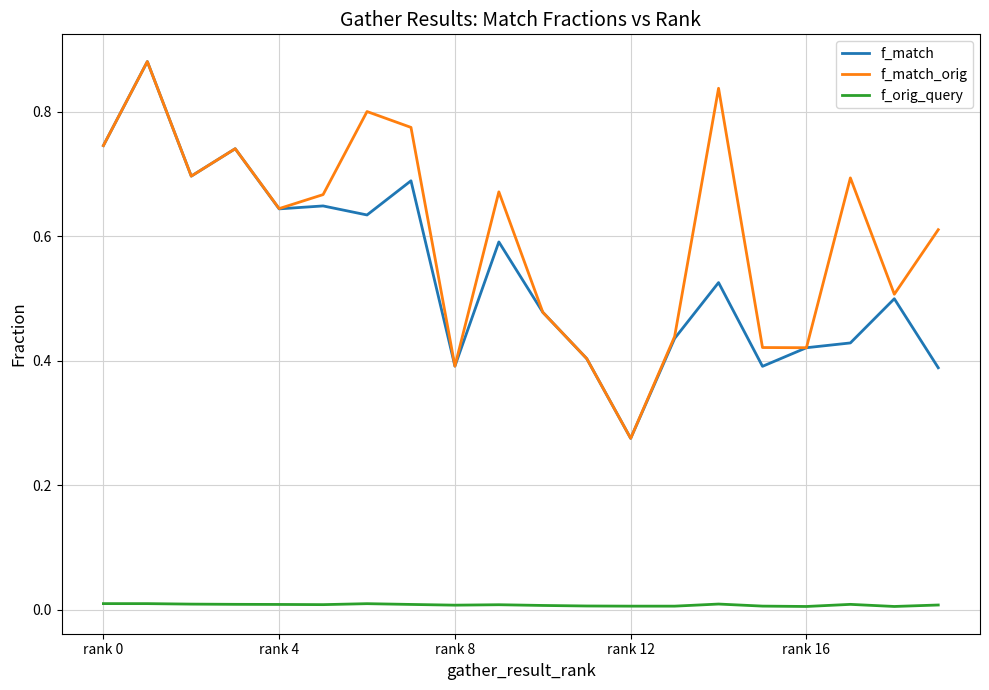

Which series has the largest total across all categories?

f_match_orig